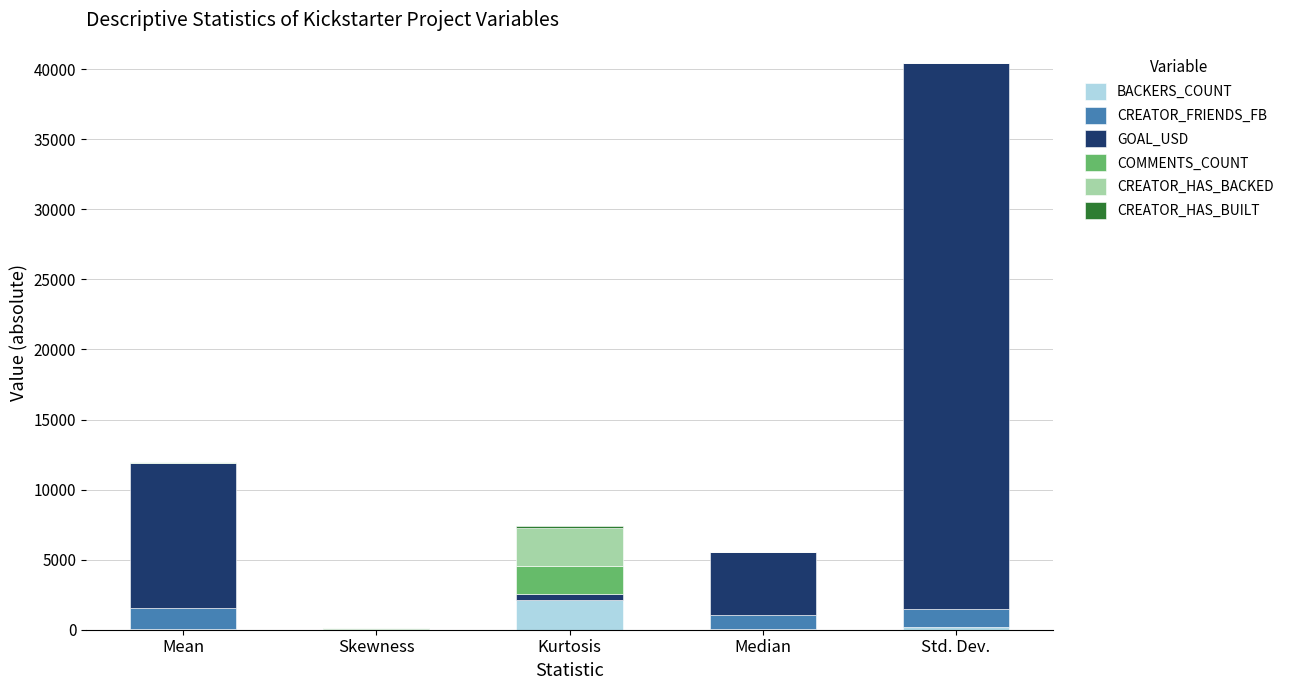

At which category is the sum across all series the highest?

Std. Dev.